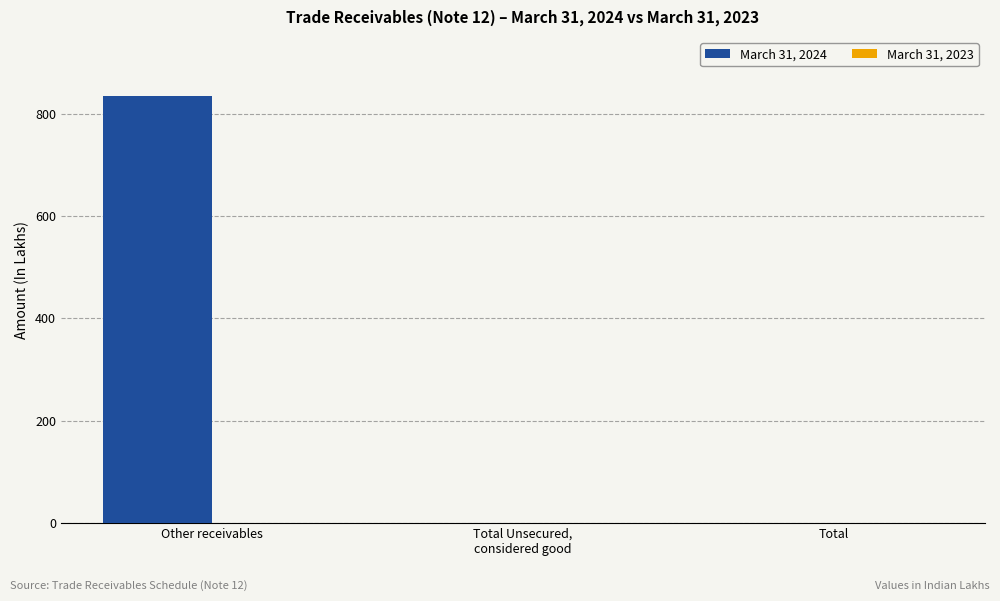

Which has a higher value, Other receivables or Total?

Other receivables